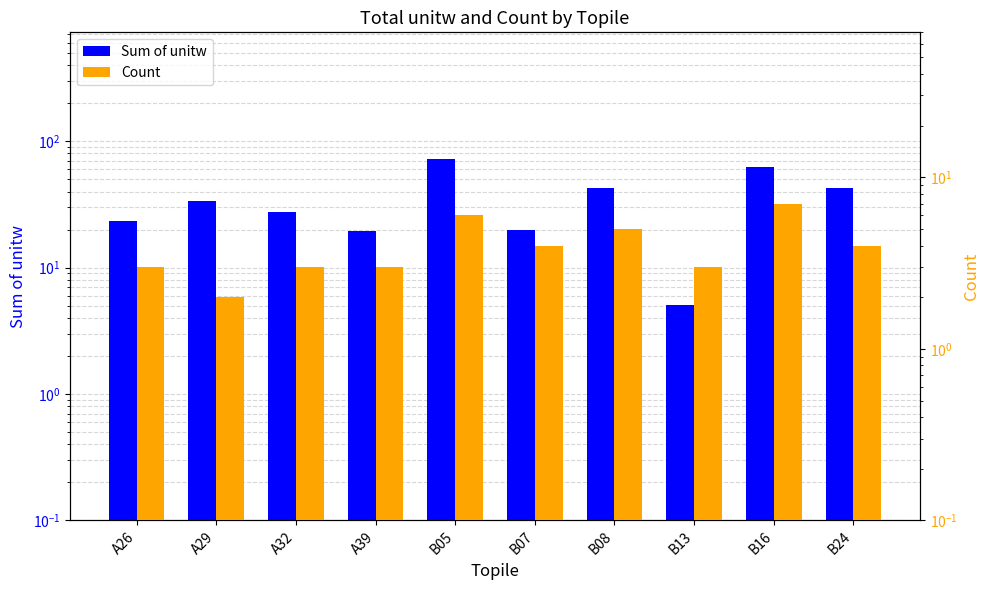

What is the value of the Count bar at the 6th from the left?

4.0